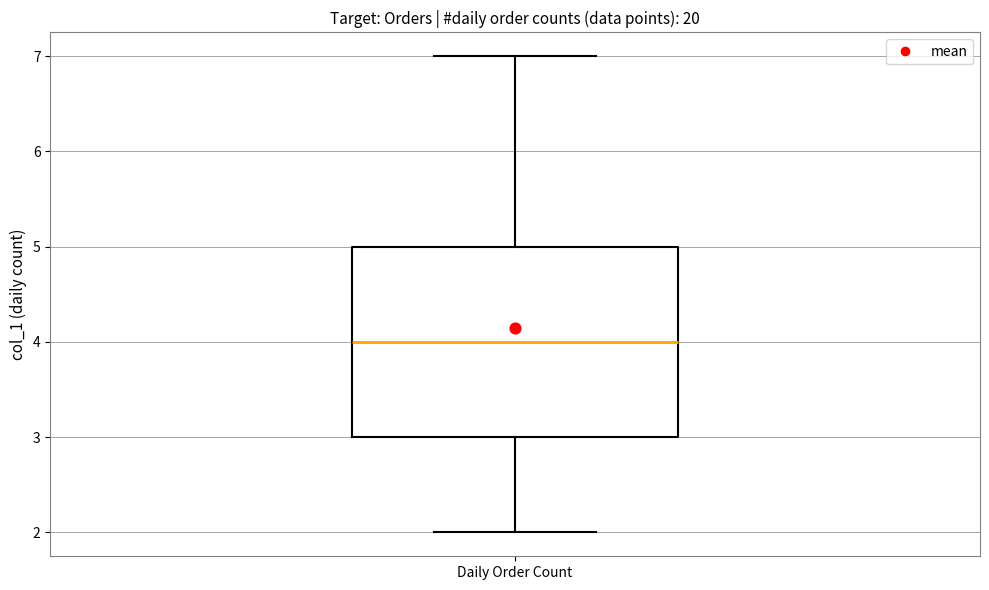

Where is the lower edge of the box for Daily Order Count on the y-axis? The values are not printed on the chart, so give them approximately, as read against the axis.

3